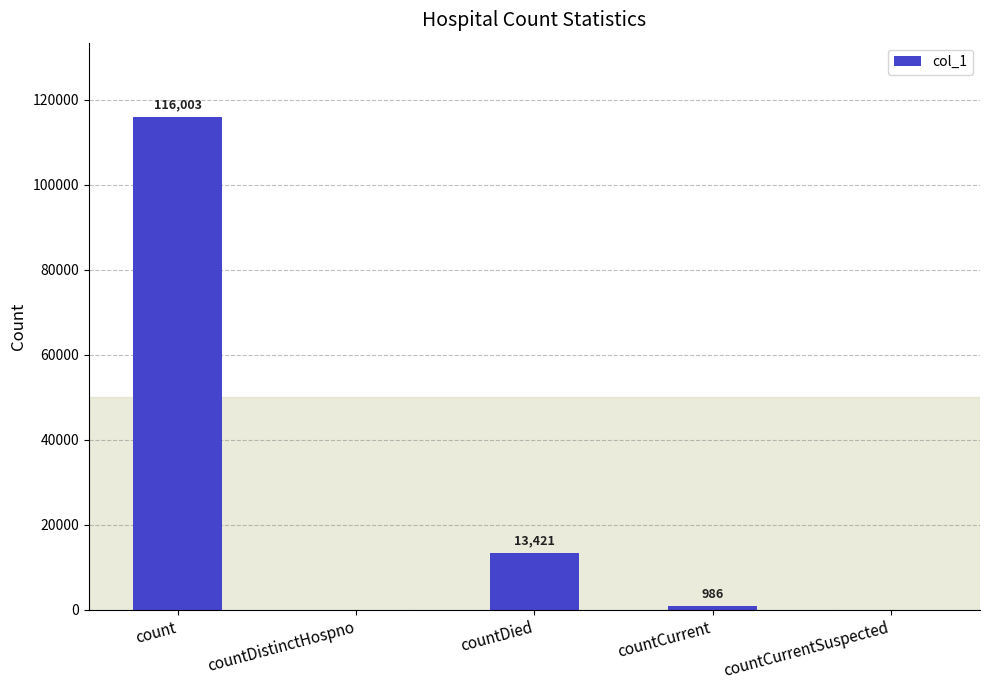

How many positive values are there?

3